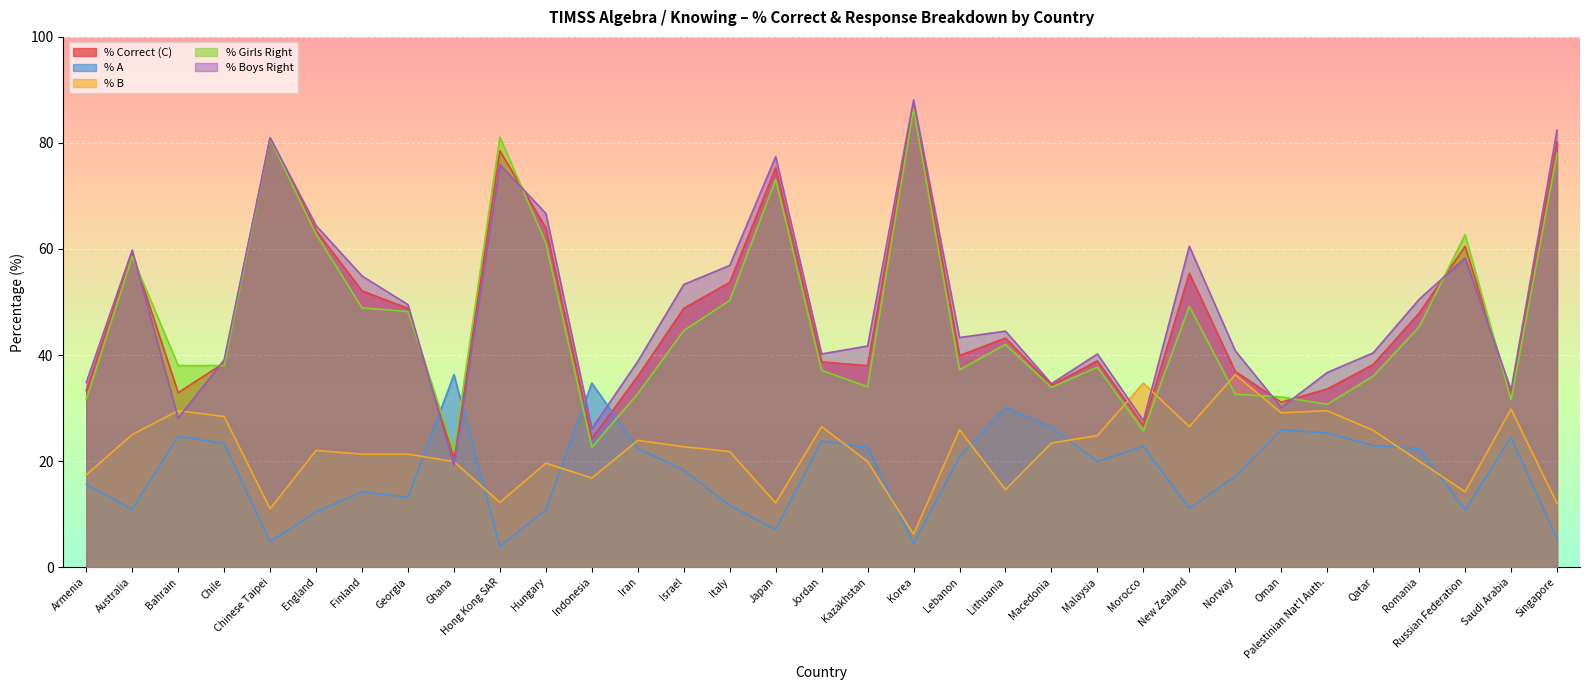

At how many categories does at least one series exceed 58?

10